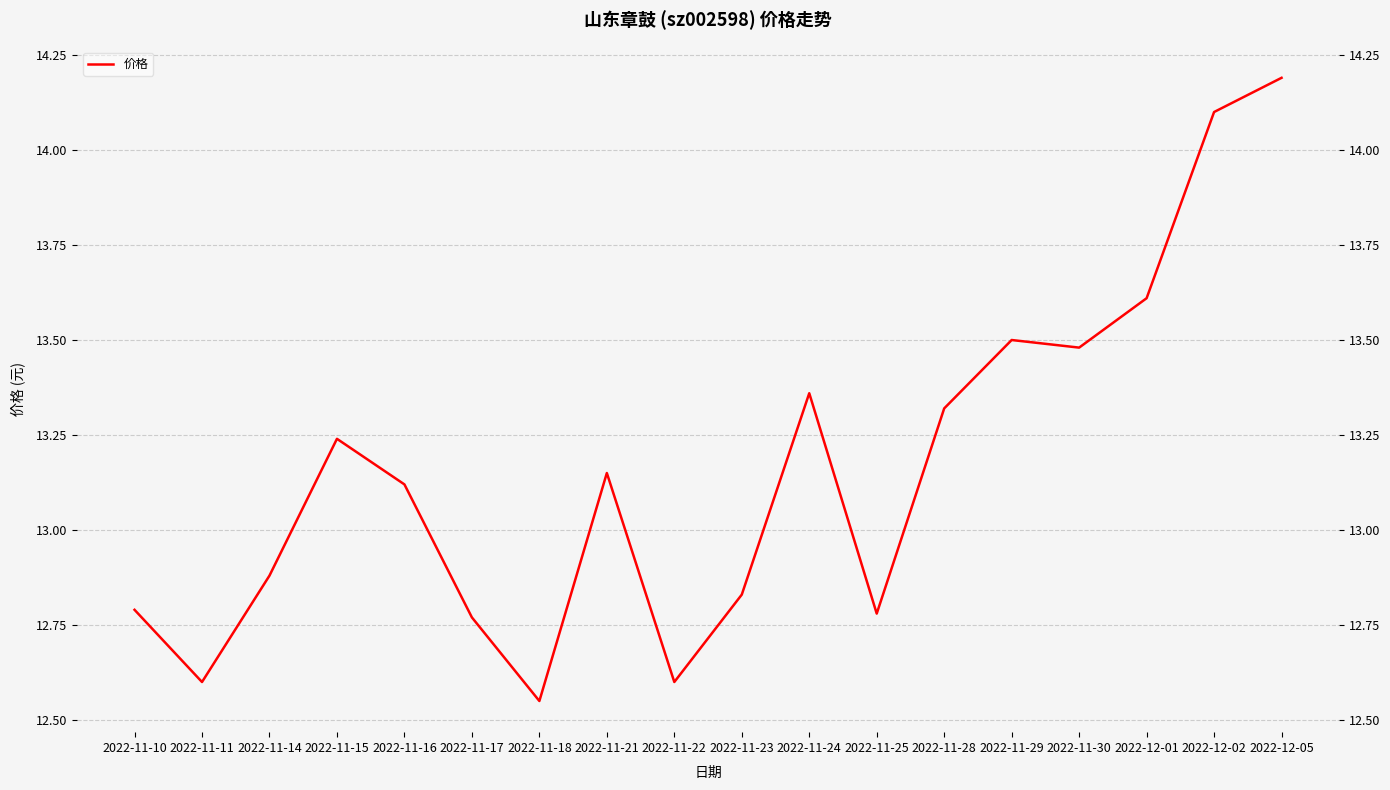

At which category does the data reach its first local valley?

2022-11-11